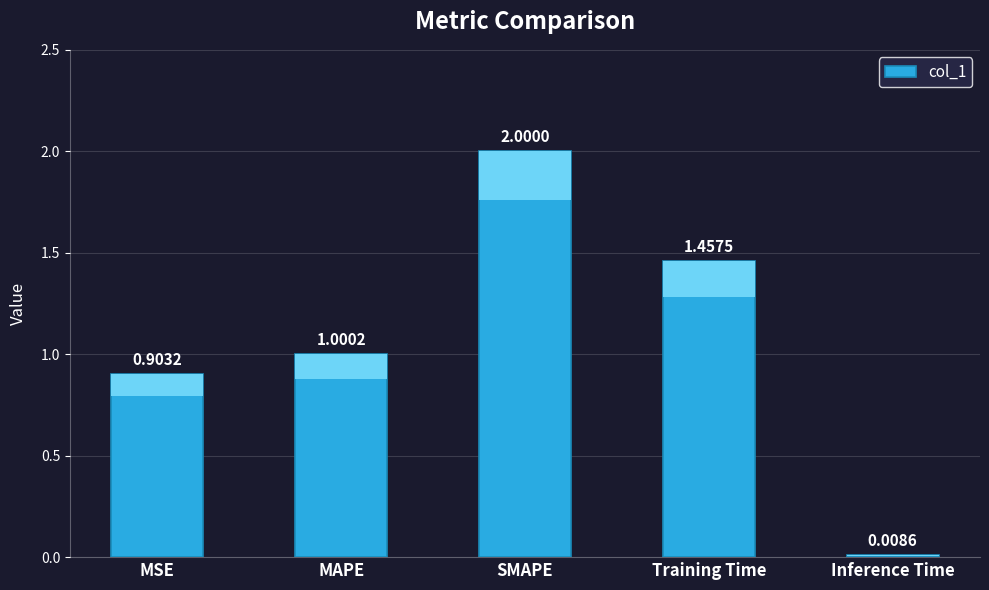

What is the average value?

1.1